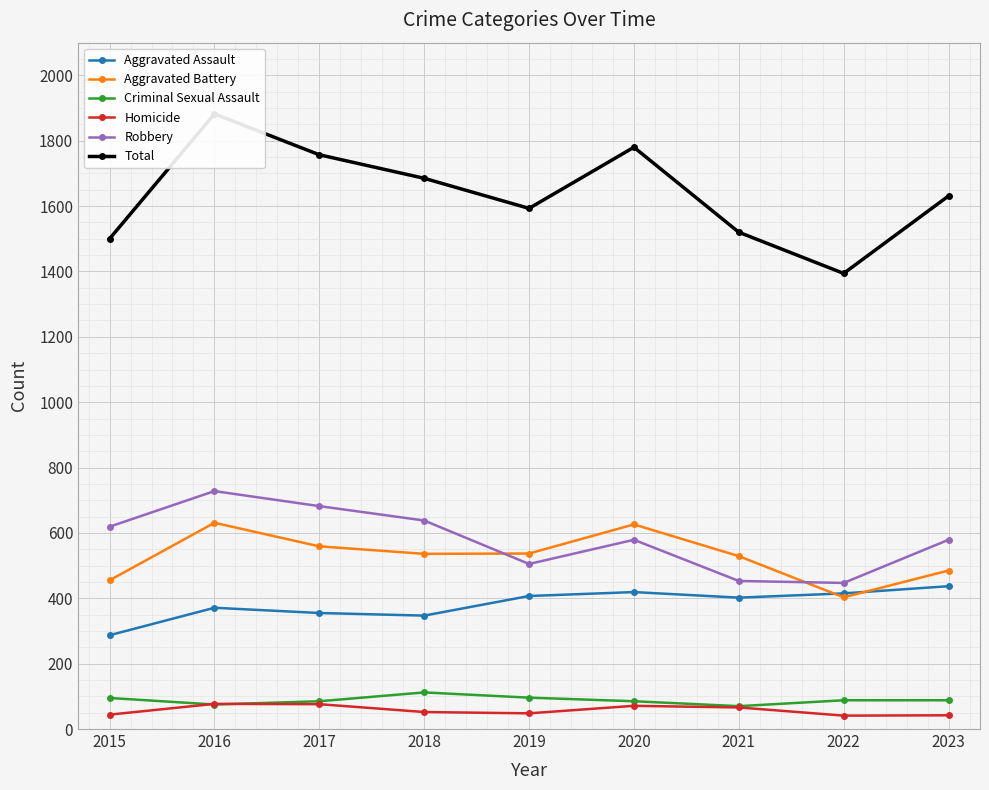

How many data points in Aggravated Battery are less than 536?

4